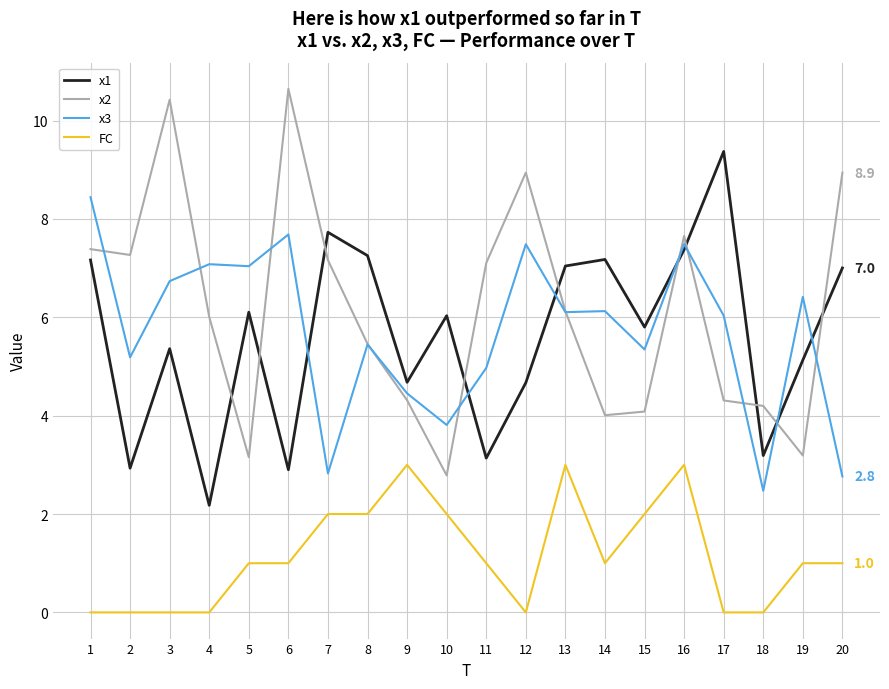

What is the total value across all series at 5?

17.3